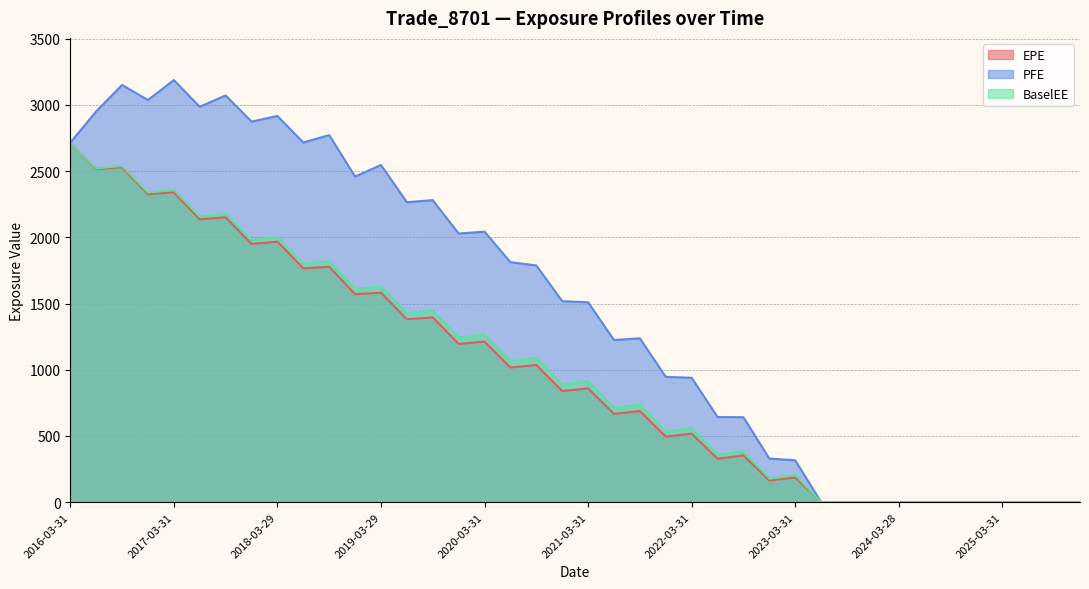

Does the chart have visible grid lines?

Yes